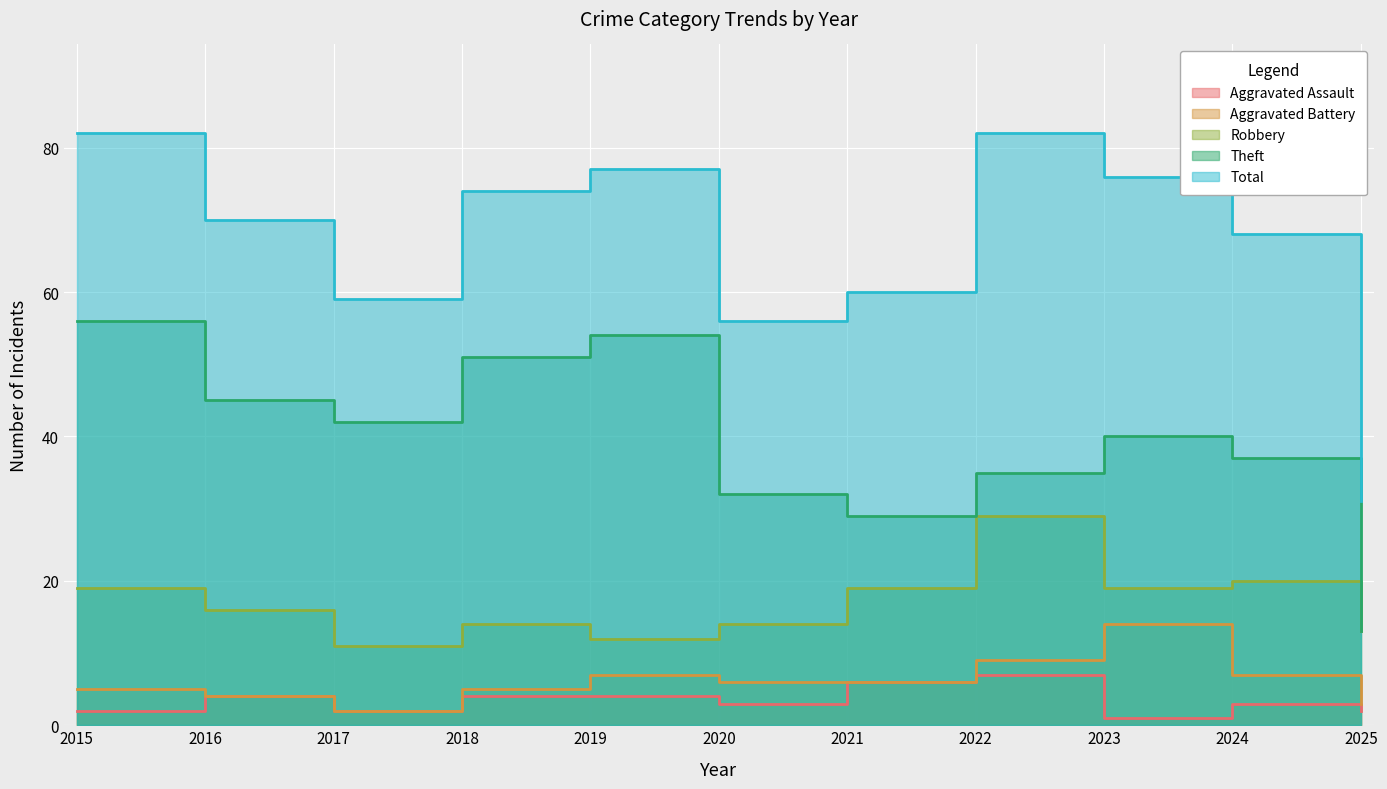

At how many categories does at least one series exceed 45?

10